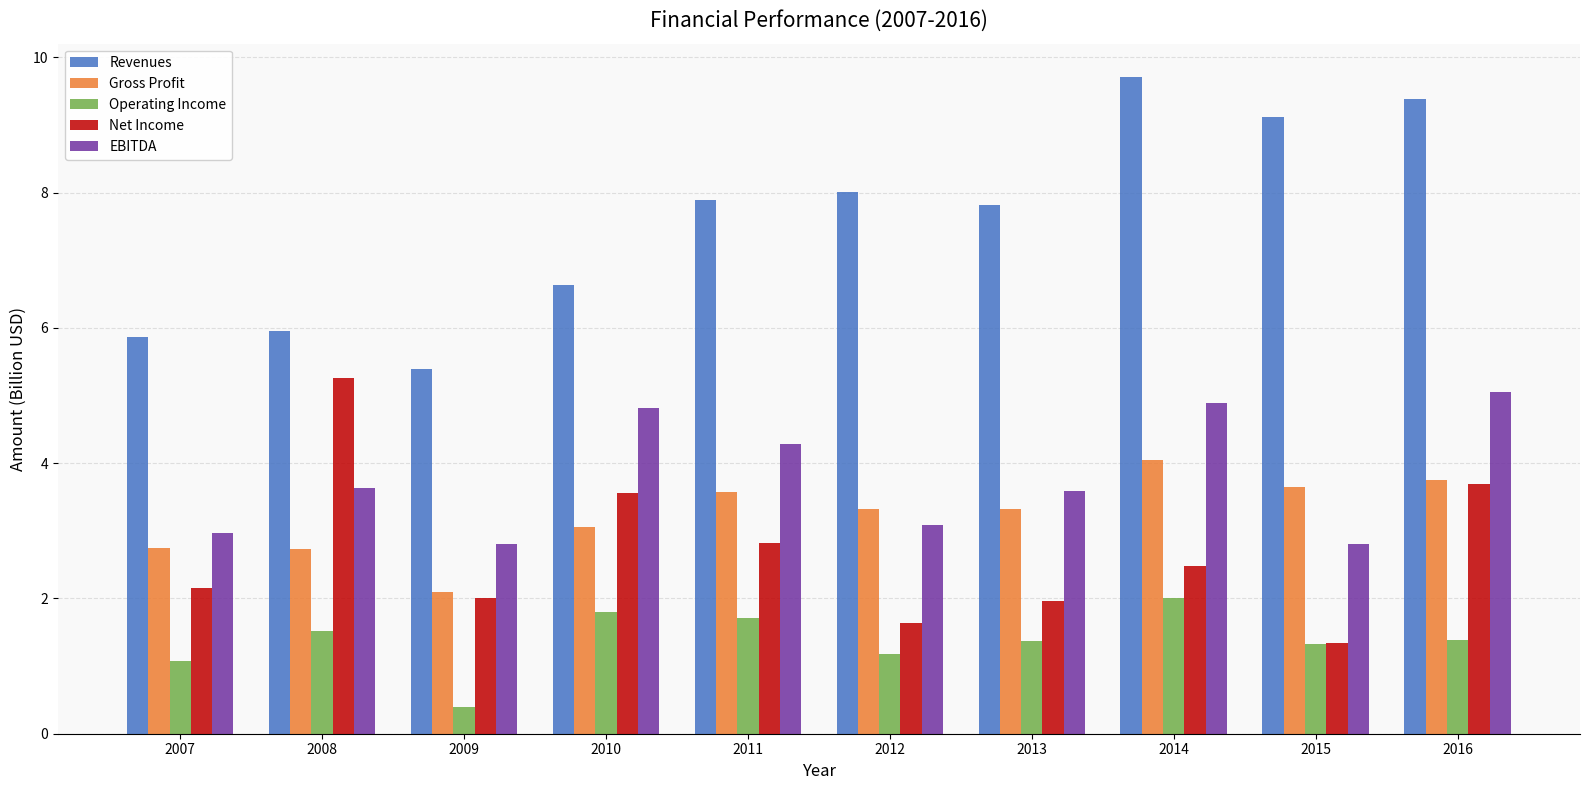

What is the average value of the Net Income series?

2.7